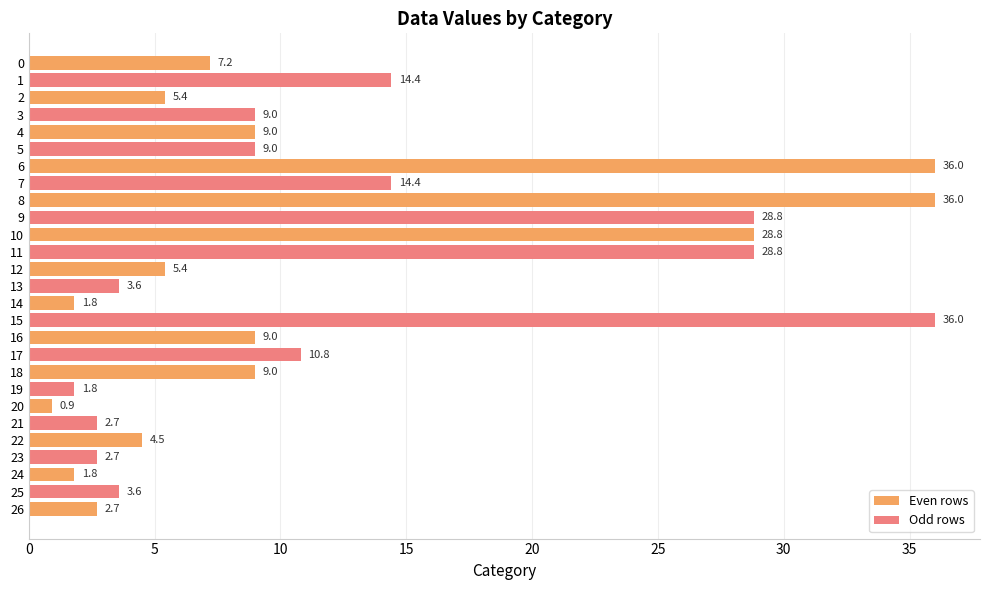

True or false: the data shows 3.6 at 5.

False